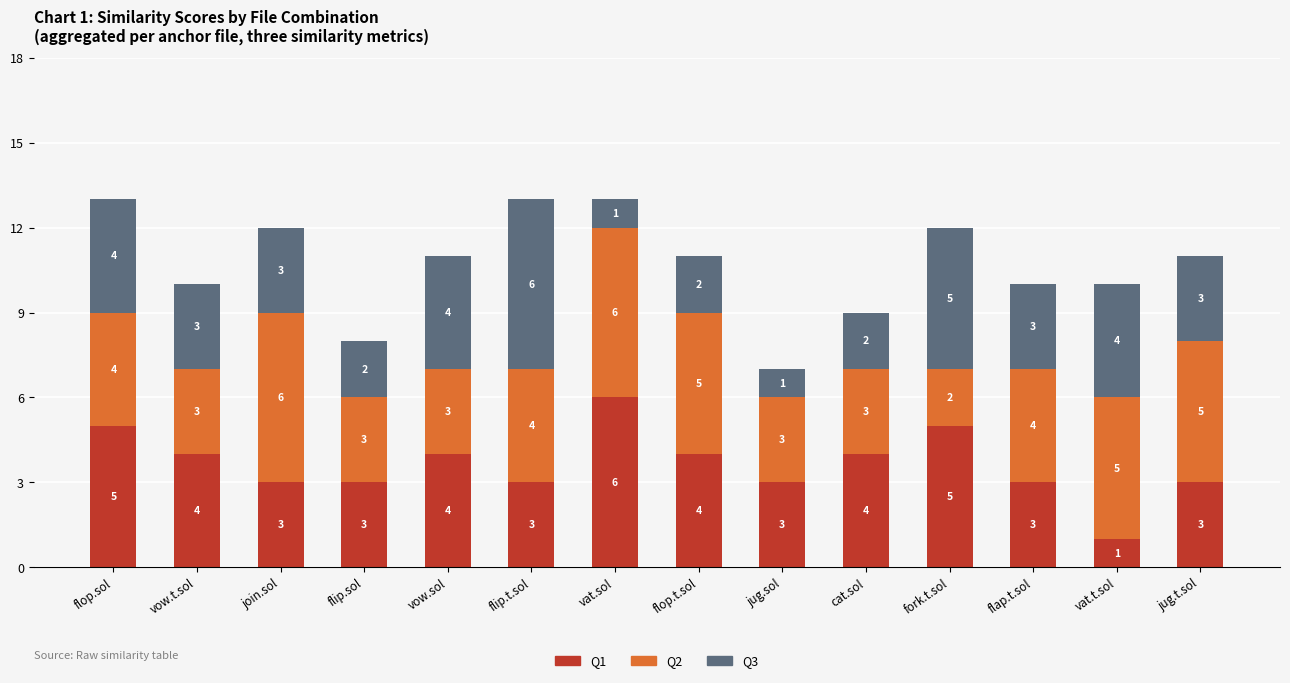

What is the total value across all series at jug.t.sol?

11